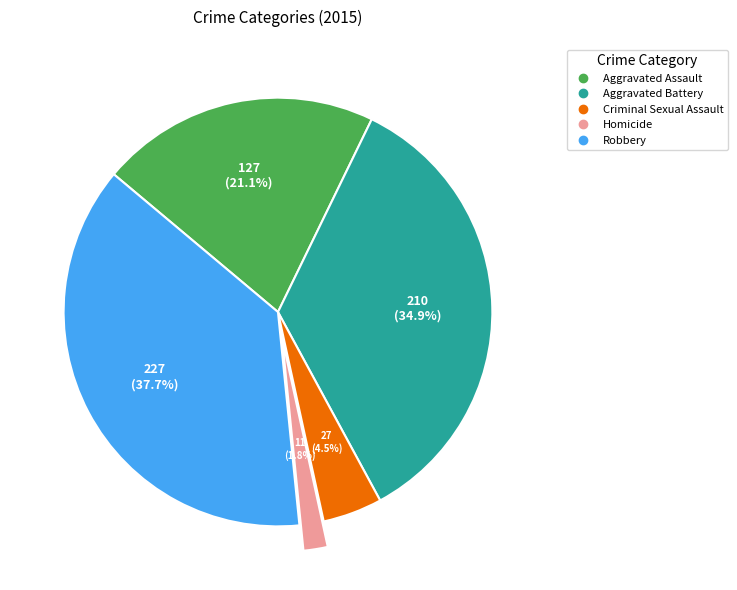

True or false: Robbery accounts for 43% of the total.

False